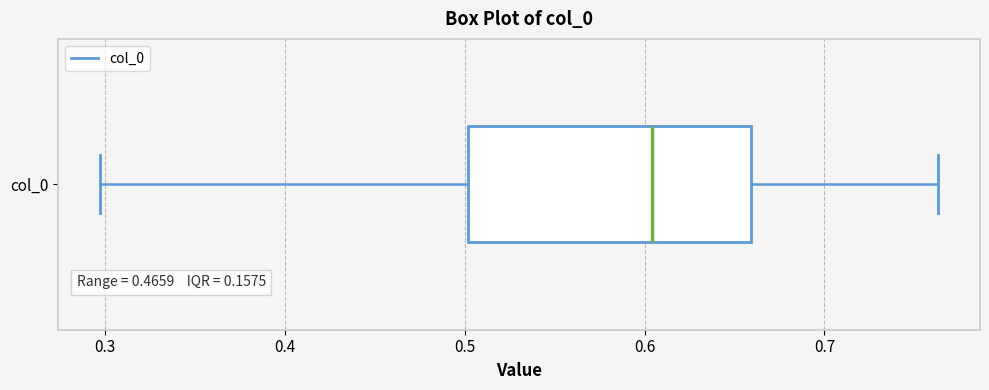

Read this box plot against the x-axis: the position of the median line, the range covered by the box, and the ends of both whiskers. The values are not printed on the chart, so give them approximately, as read against the axis.

median 0.60, box 0.50 to 0.66, whiskers 0.30 to 0.76